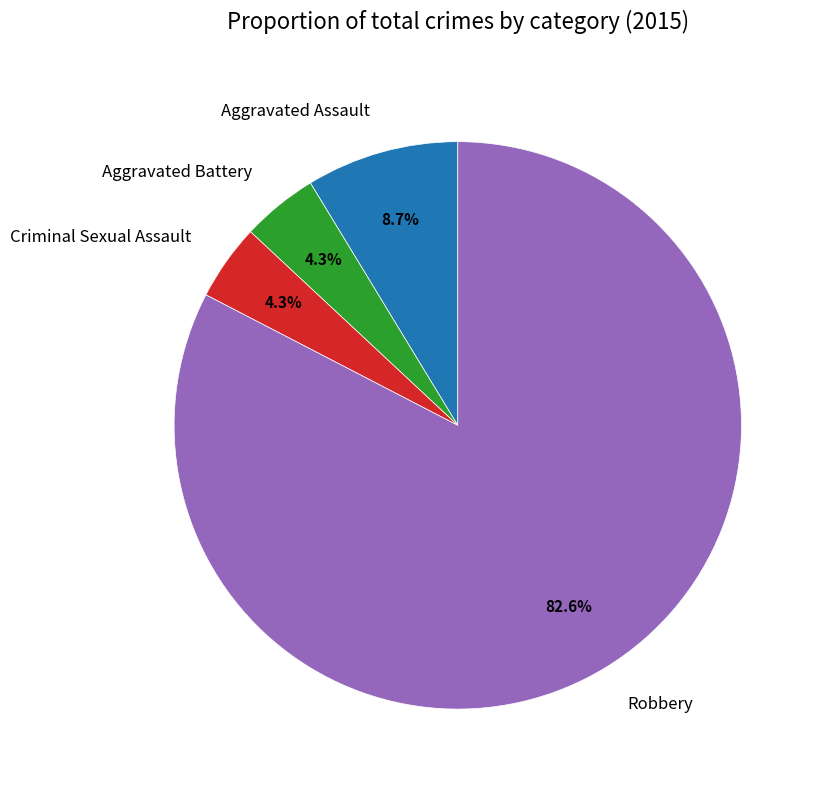

Between Criminal Sexual Assault and Robbery, which is larger?

Robbery